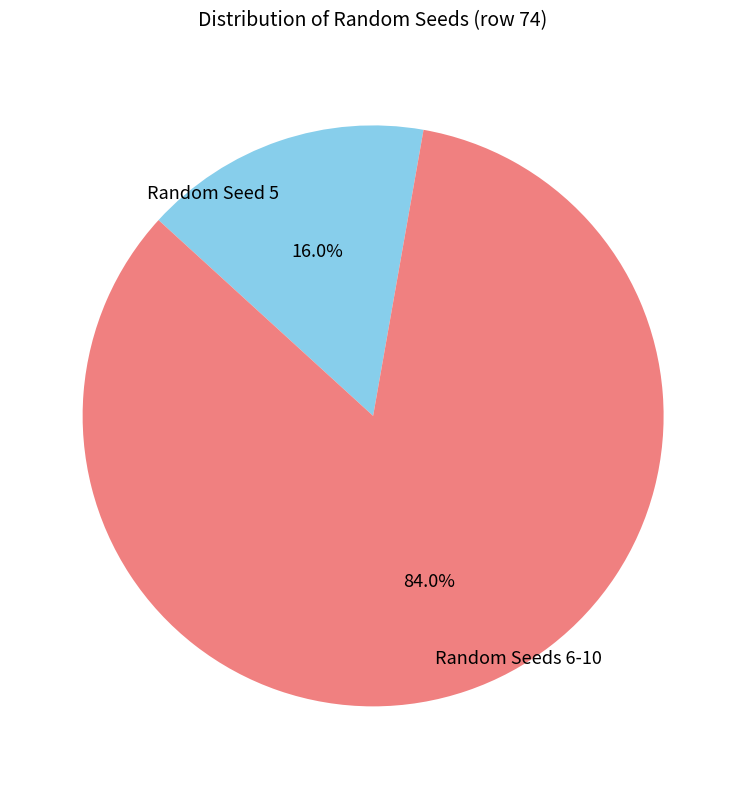

Does Random Seeds 6-10 account for over 50% of the chart?

Yes